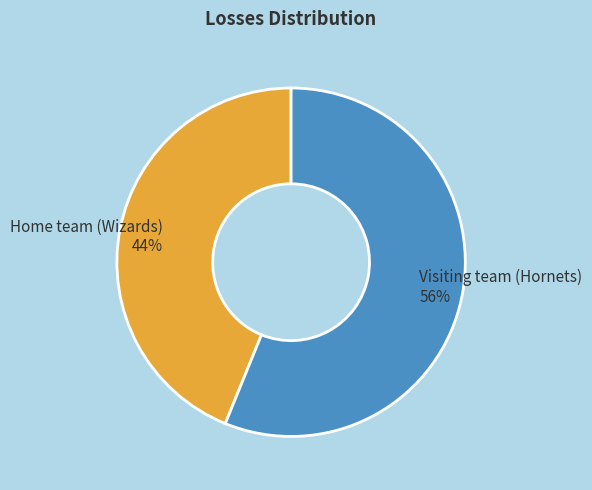

Is there a majority slice in this chart?

Yes